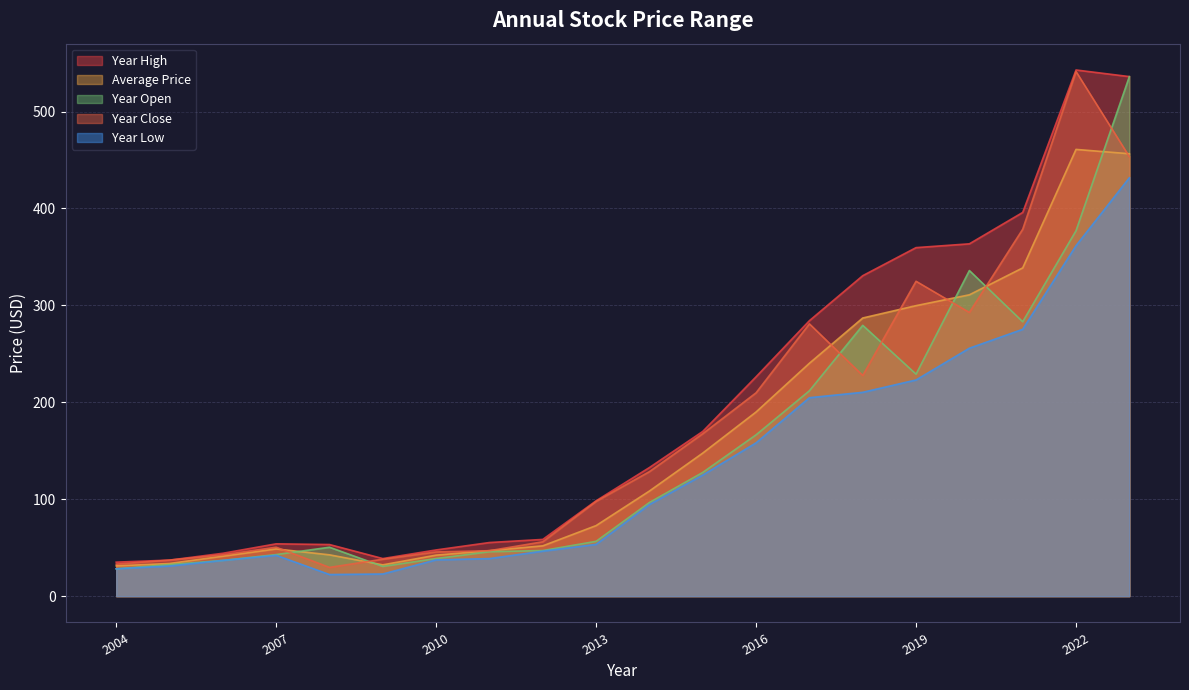

Which series has the largest total across all categories?

Year High